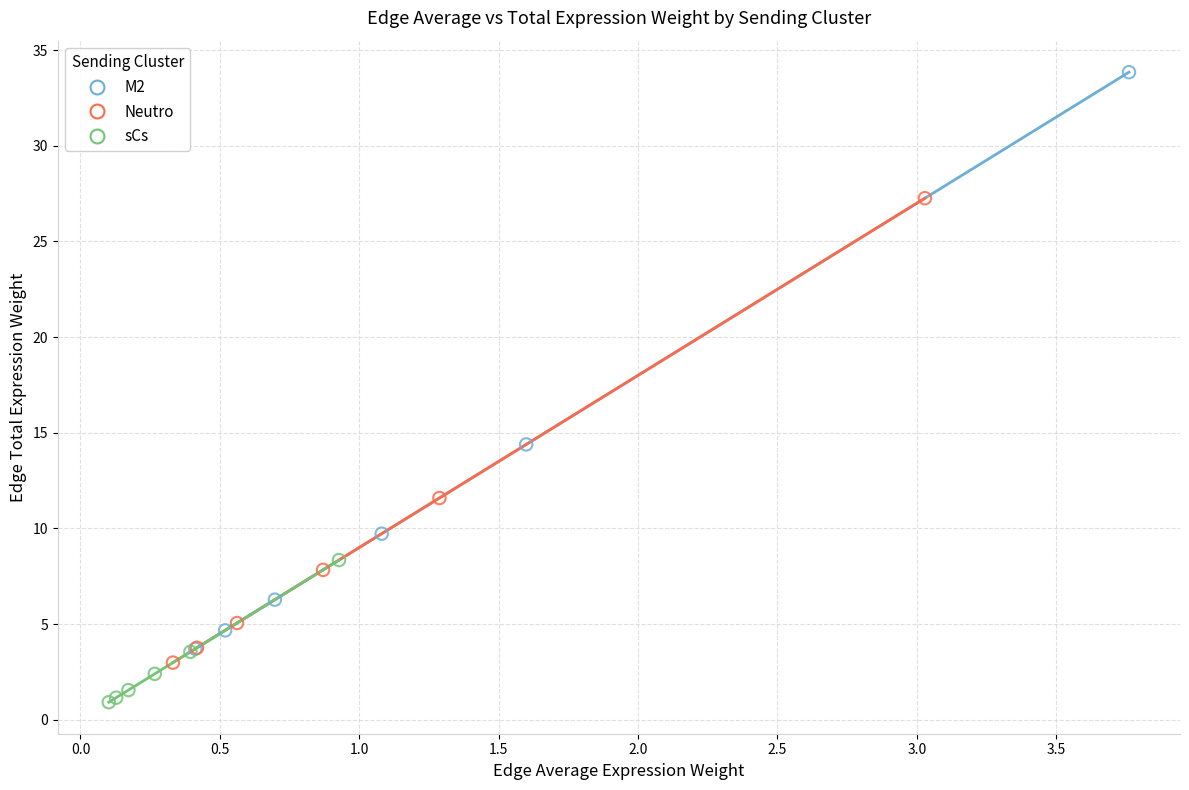

Which series contains the lowest Y value?

sCs